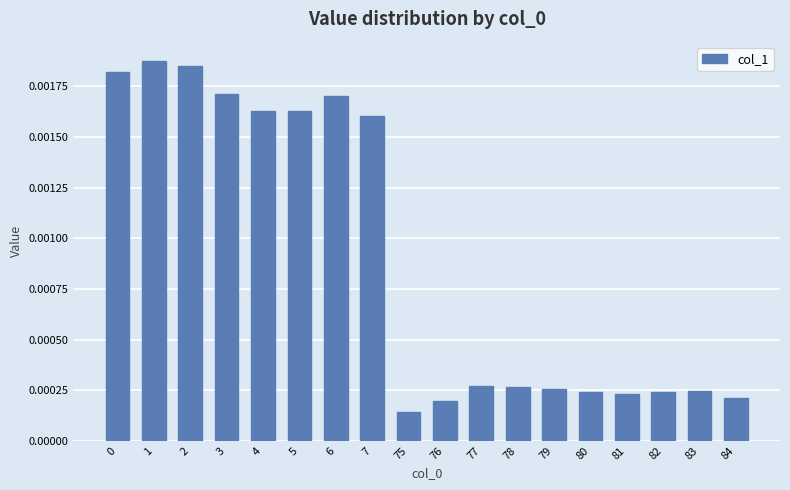

At which category does the chart reach its minimum across all series?

75